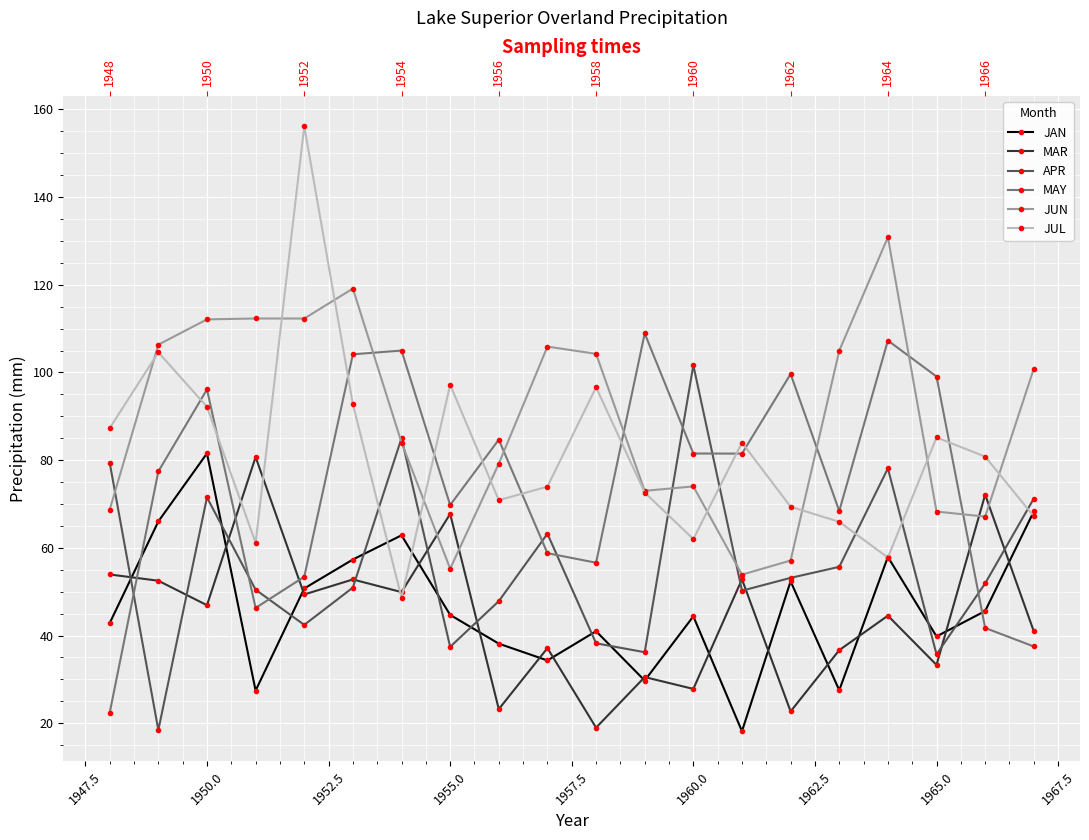

At 1955.0, list the series in order from smallest to largest.

APR, MAR, JAN, MAY, JUN, JUL